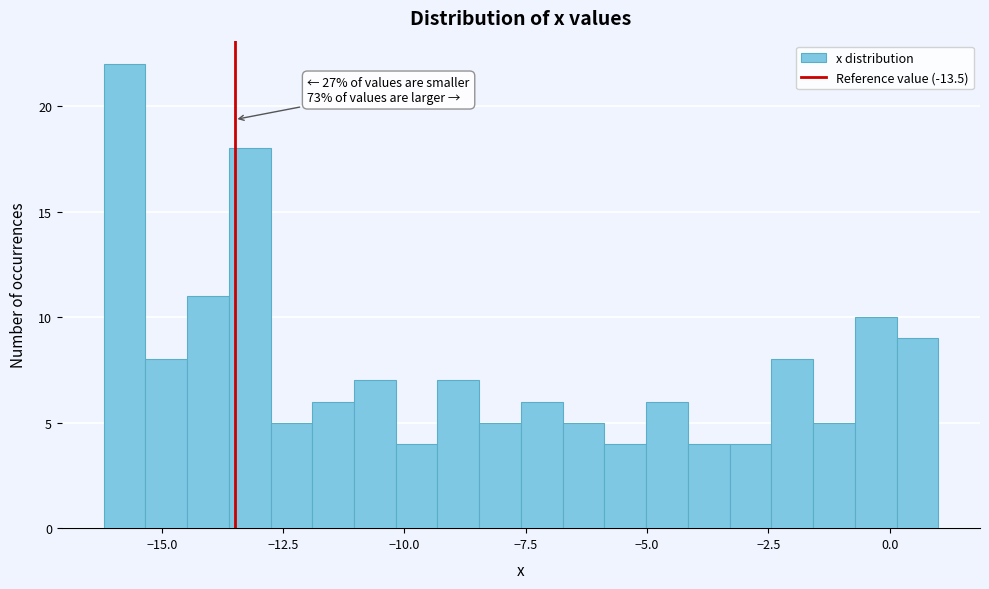

Around what value on the x-axis is the tallest bar? Give the approximate position of its centre, as read against the axis.

-16.0